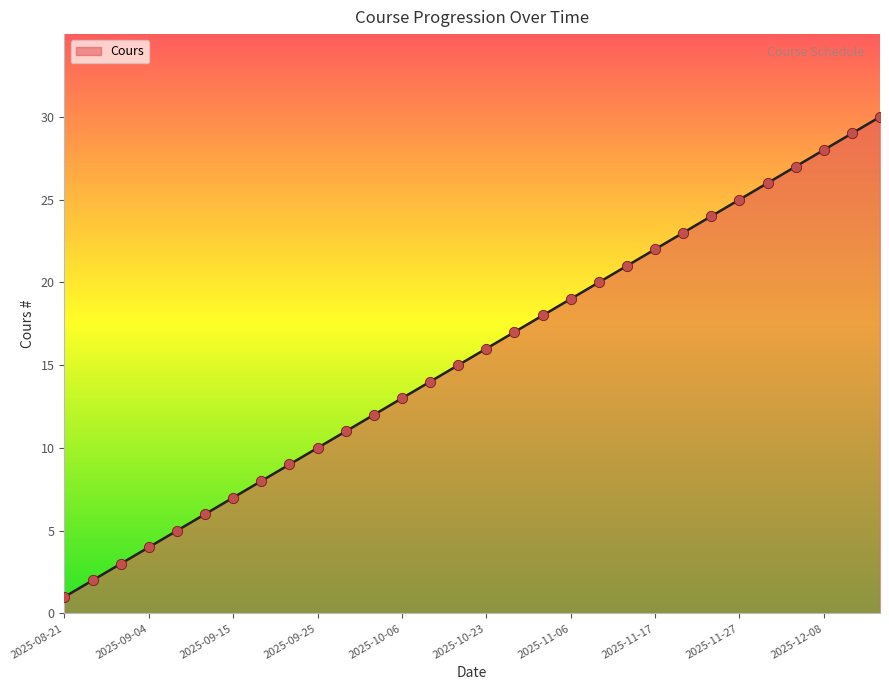

What is the greatest value displayed?

30